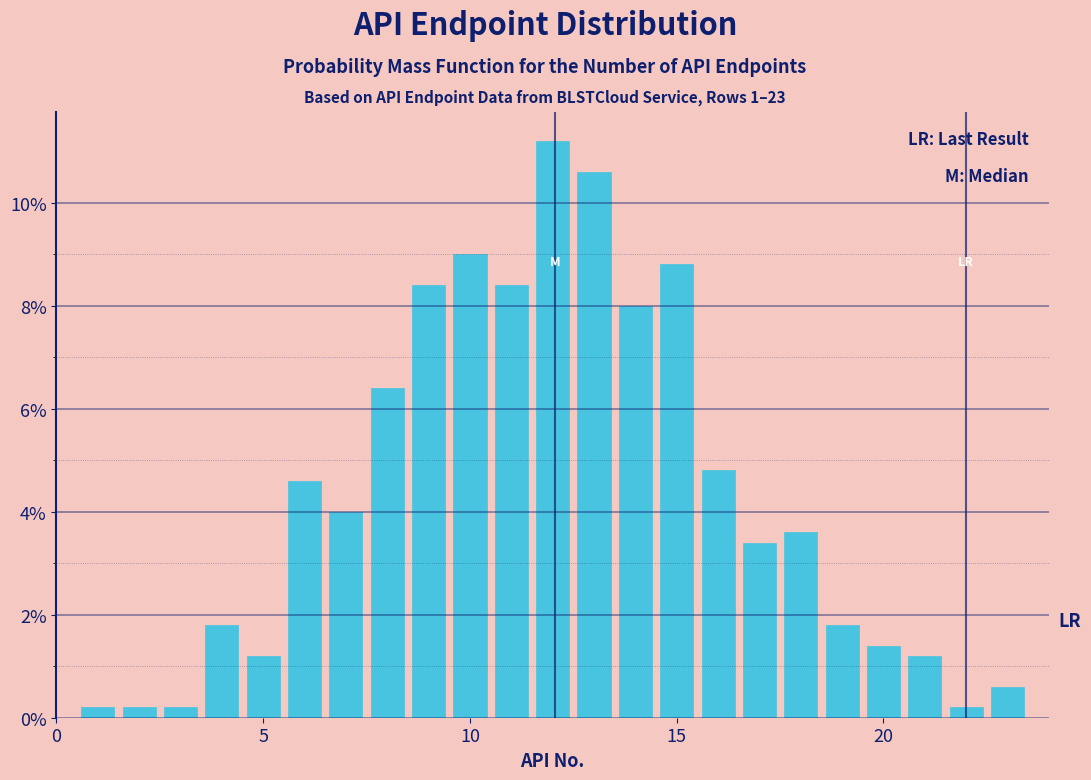

Read against the x-axis, roughly where is the centre of the tallest bar?

12.0